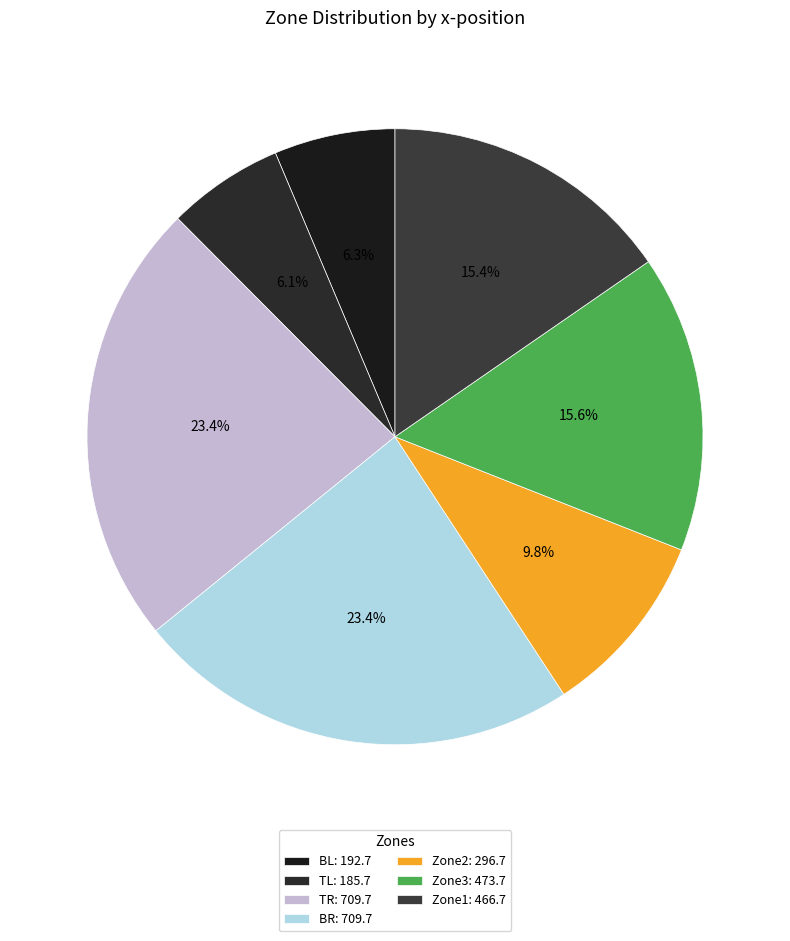

Which has a higher value, TL or TR?

TR